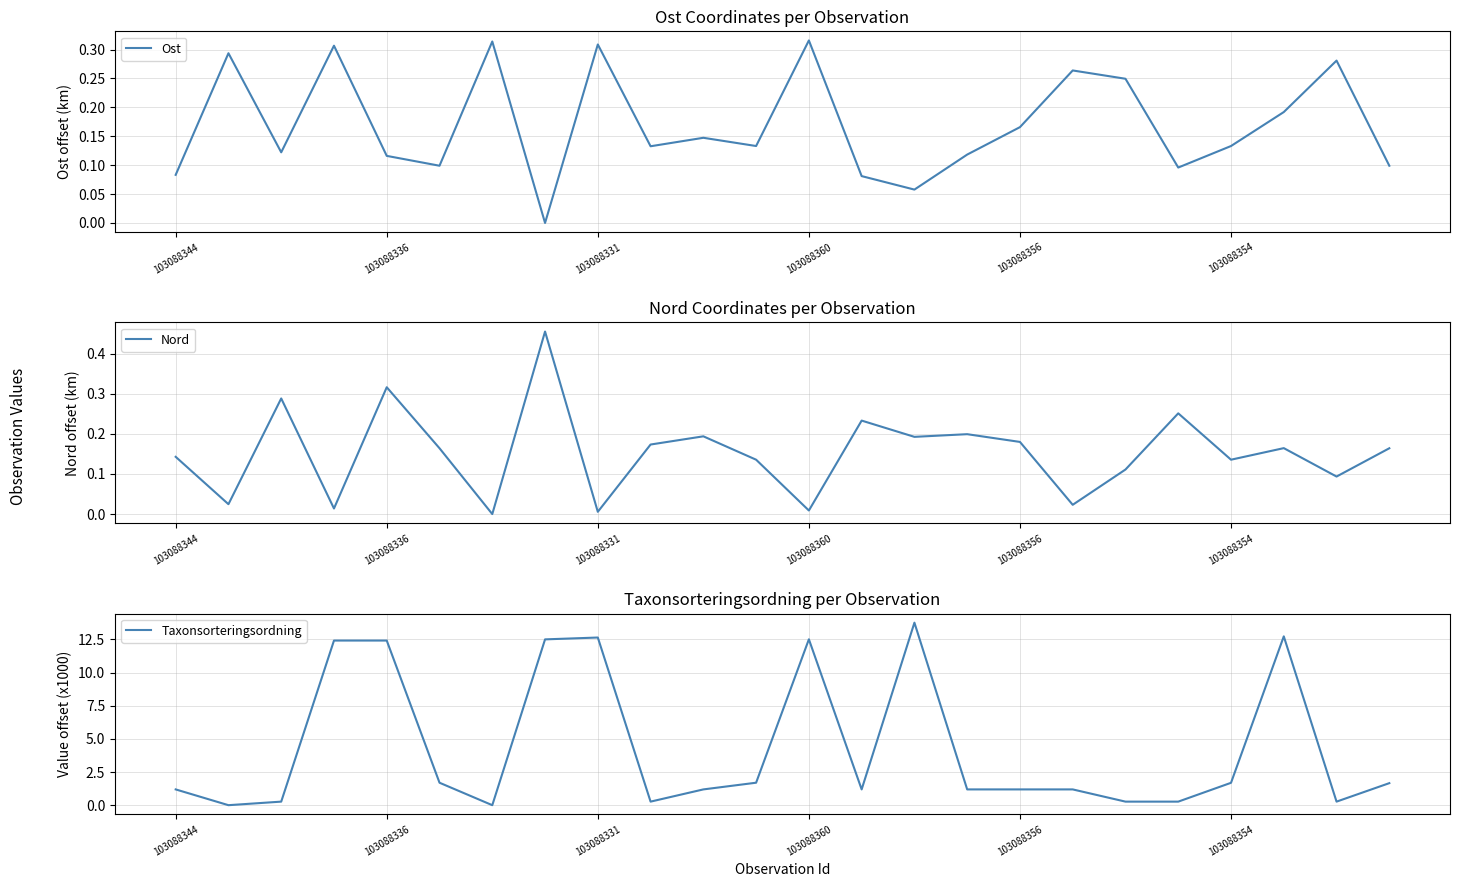

What is the greatest value displayed?

13.8